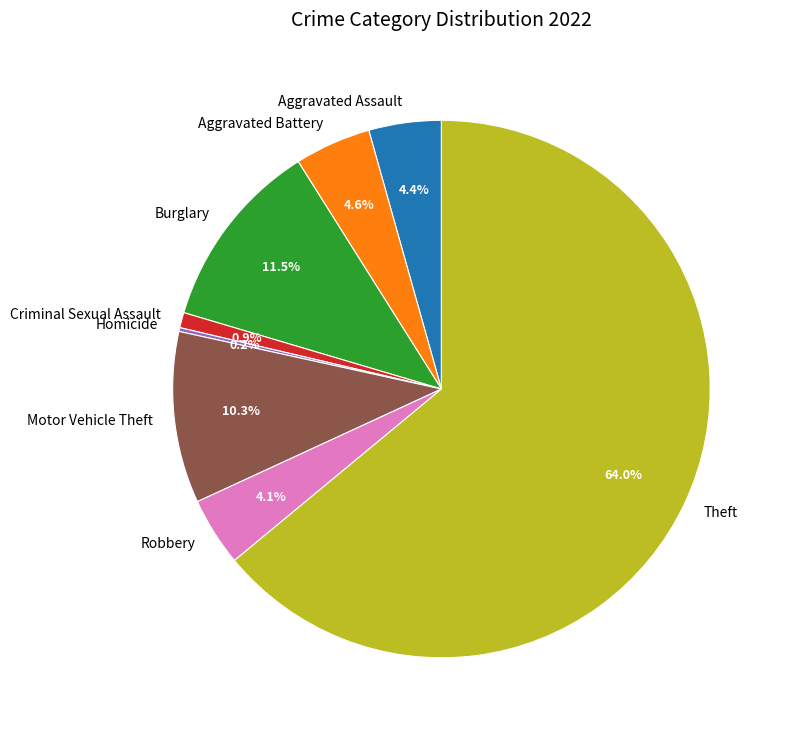

What percentage is the Motor Vehicle Theft slice, to the nearest percent?

10%